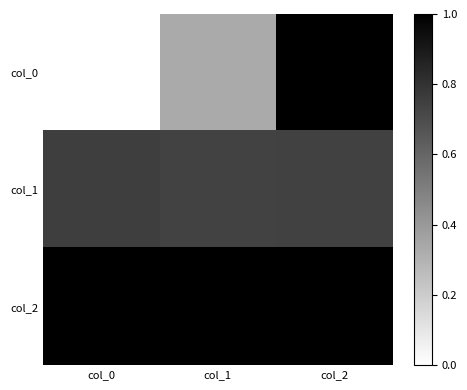

What is the difference between the highest and lowest values at col_1?

0.7